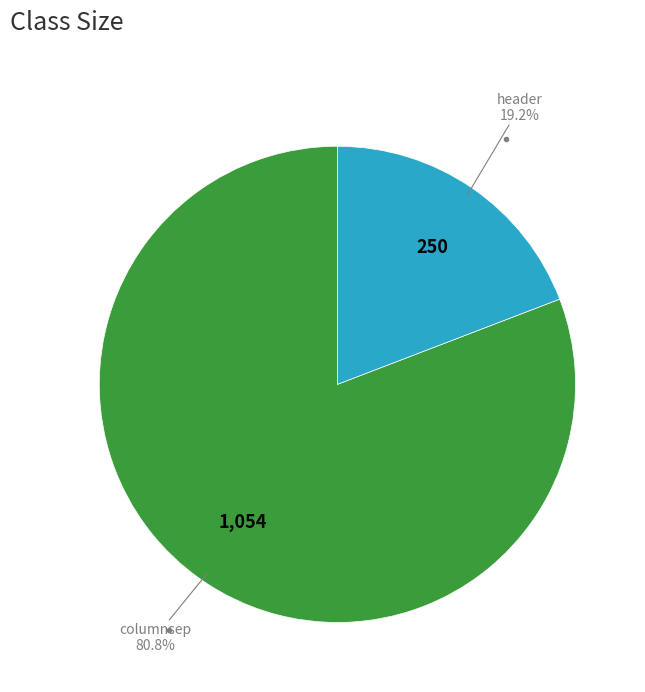

Does any single category account for the majority?

Yes